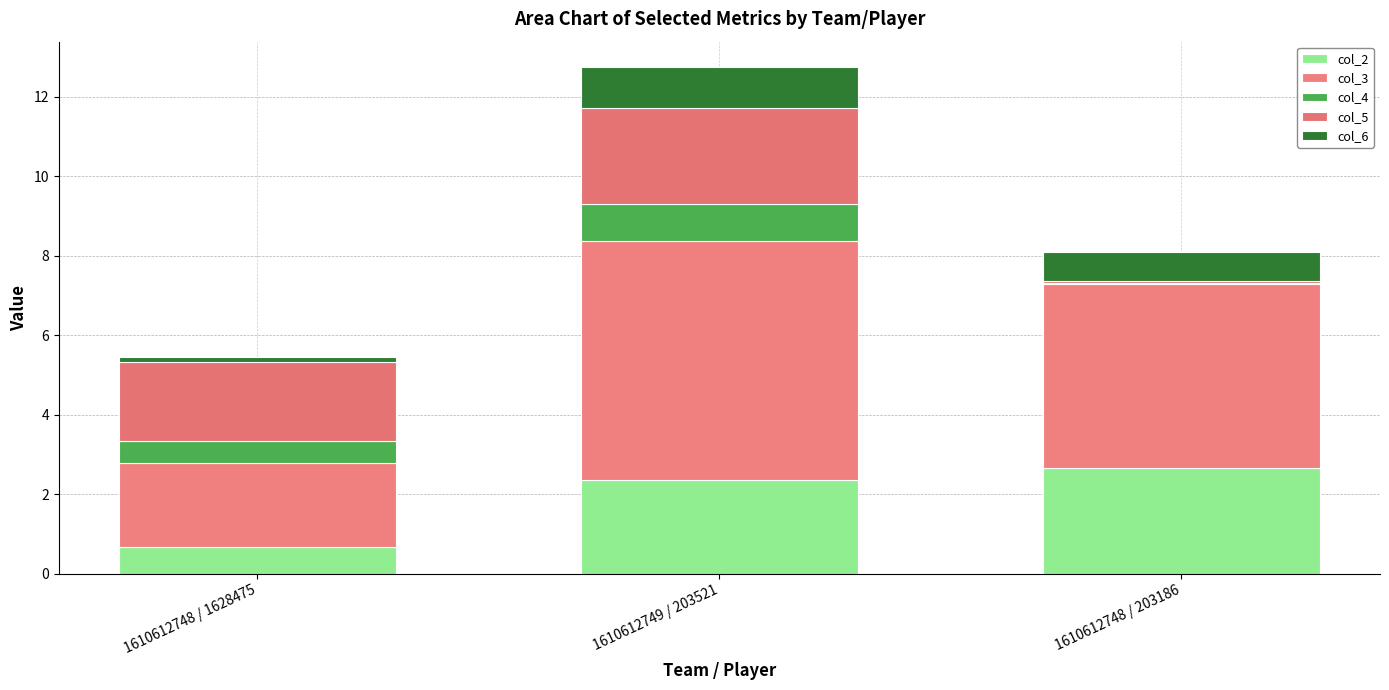

At which category is the sum across all series the highest?

1610612749 / 203521